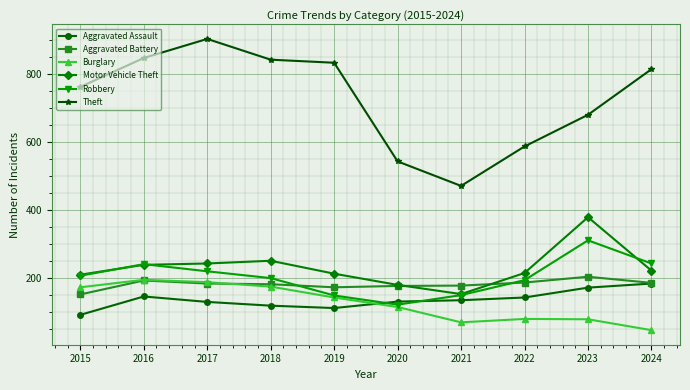

Does the chart display data point markers on the line(s)?

Yes